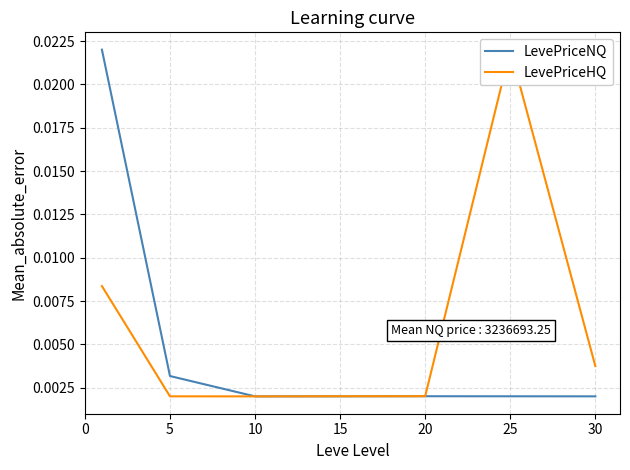

How many LevePriceNQ values are between 0 and 1?

7